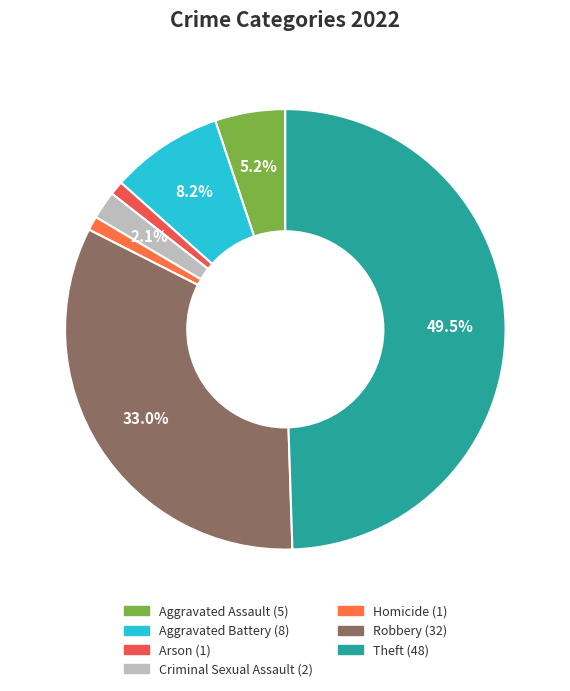

How many segments does this pie chart have?

7